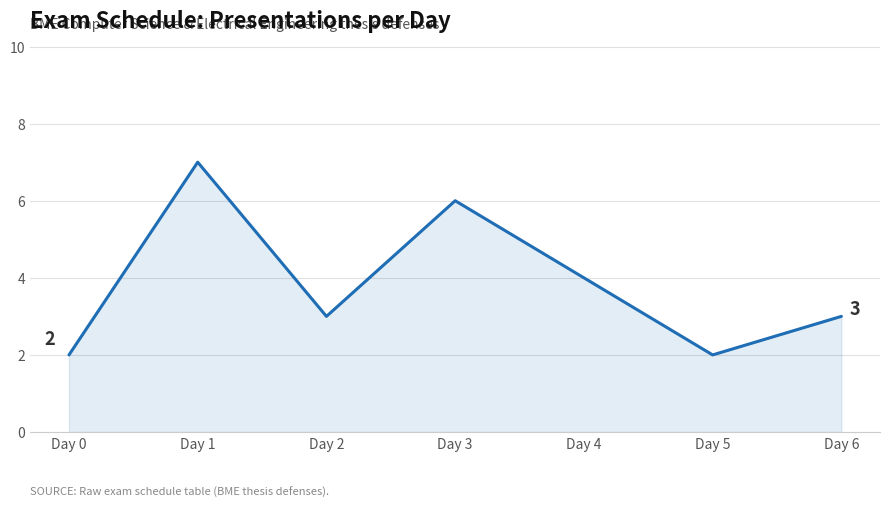

At which category does the data reach its first local valley?

Day 2